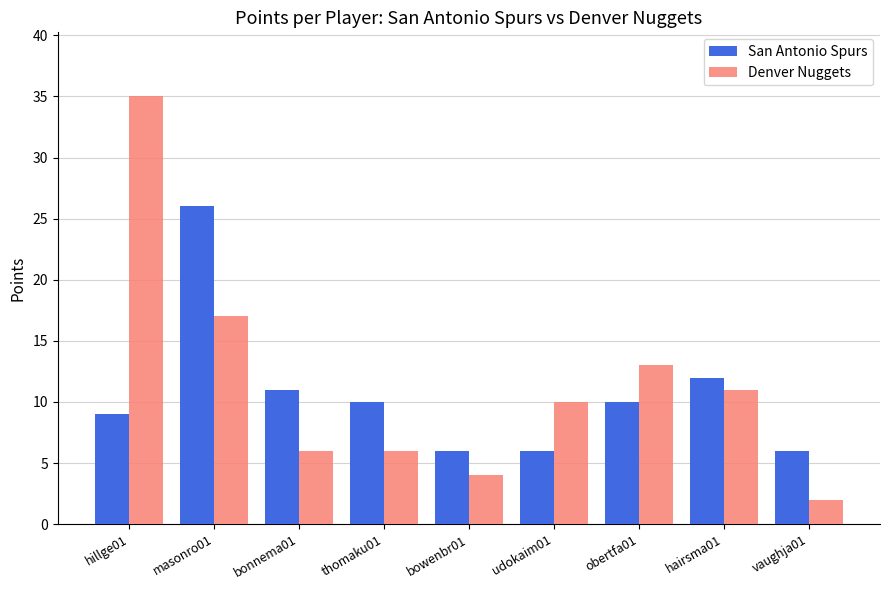

How many bars are there in each group?

2